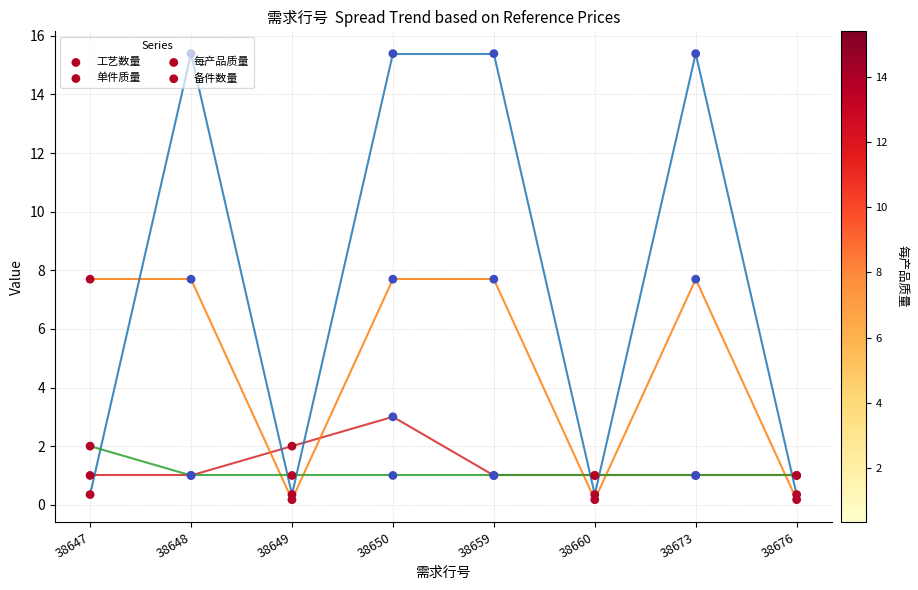

At which category is the sum across all series the highest?

38650